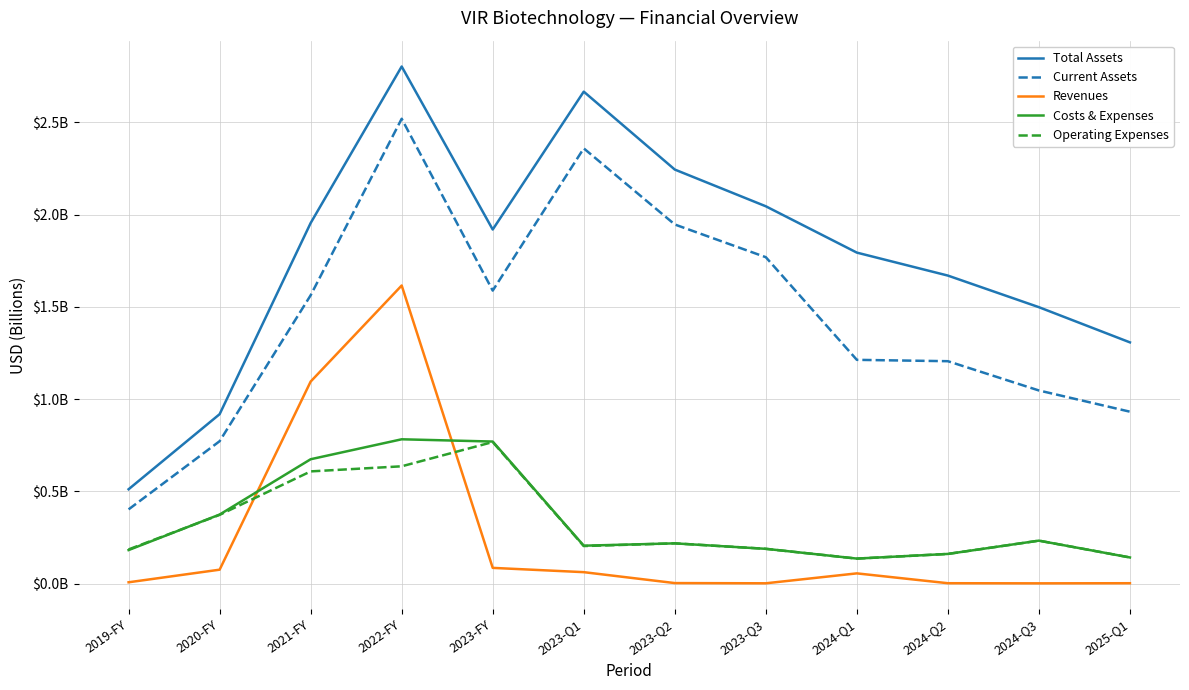

In Costs & Expenses, how many points are lower than both neighbors (excluding endpoints)?

2